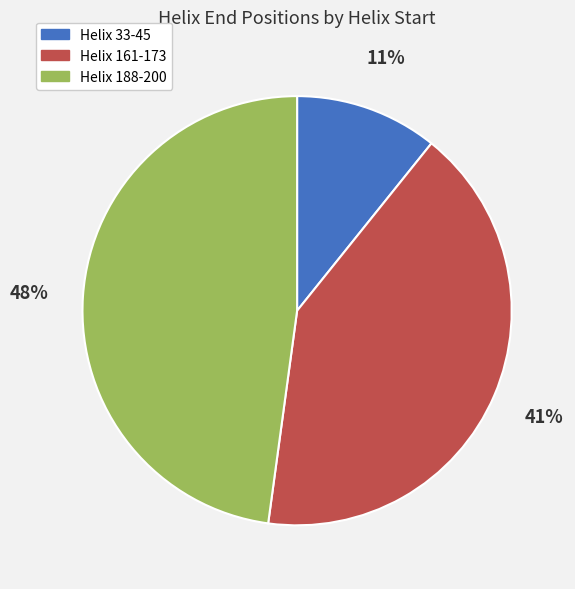

To the nearest percent, what is the combined percentage of Helix 188-200 and Helix 161-173?

89%